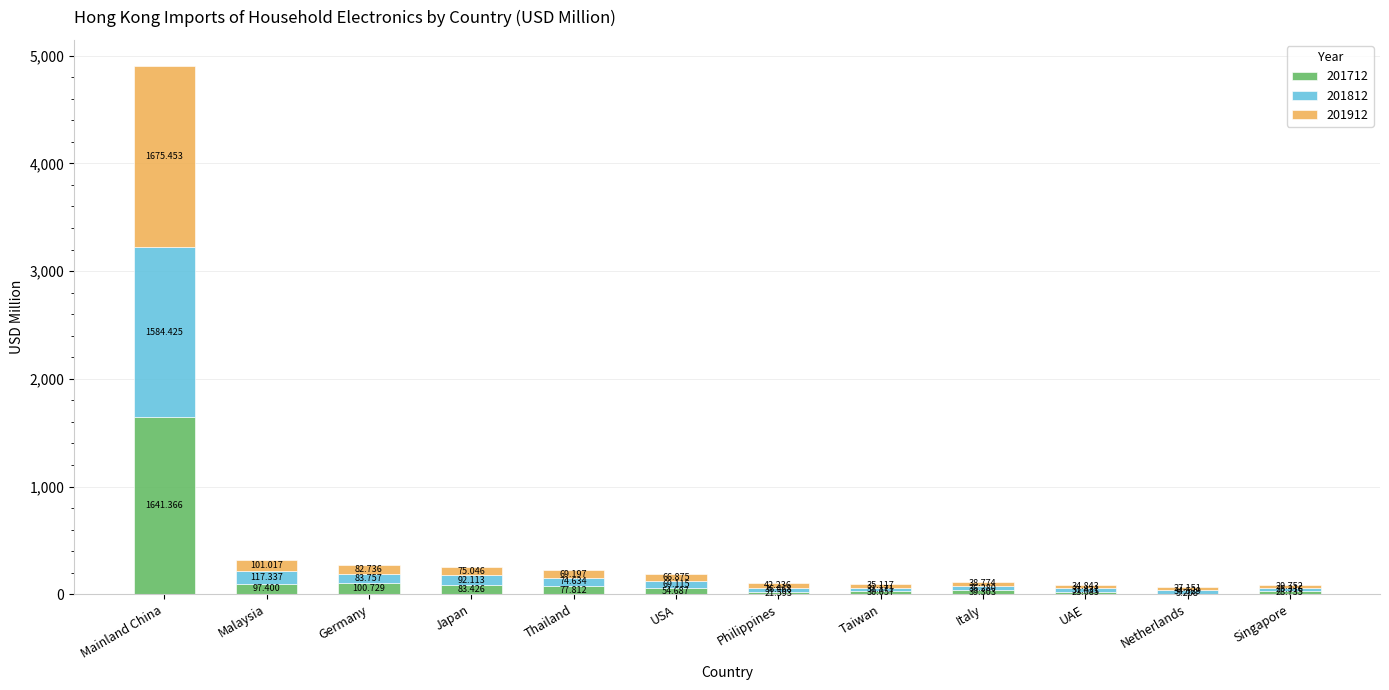

At which category is the sum across all series the highest?

Mainland China